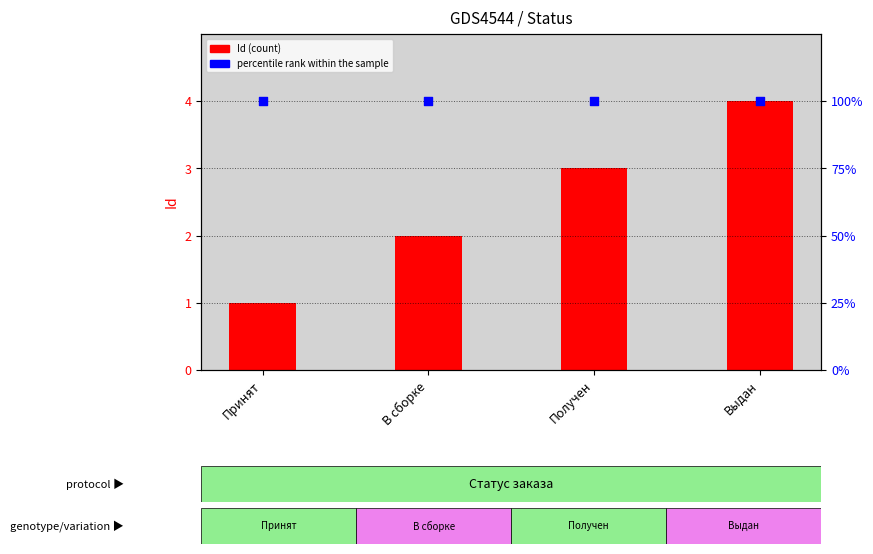

What are all the series names shown in the legend?

Id, percentile rank within the sample